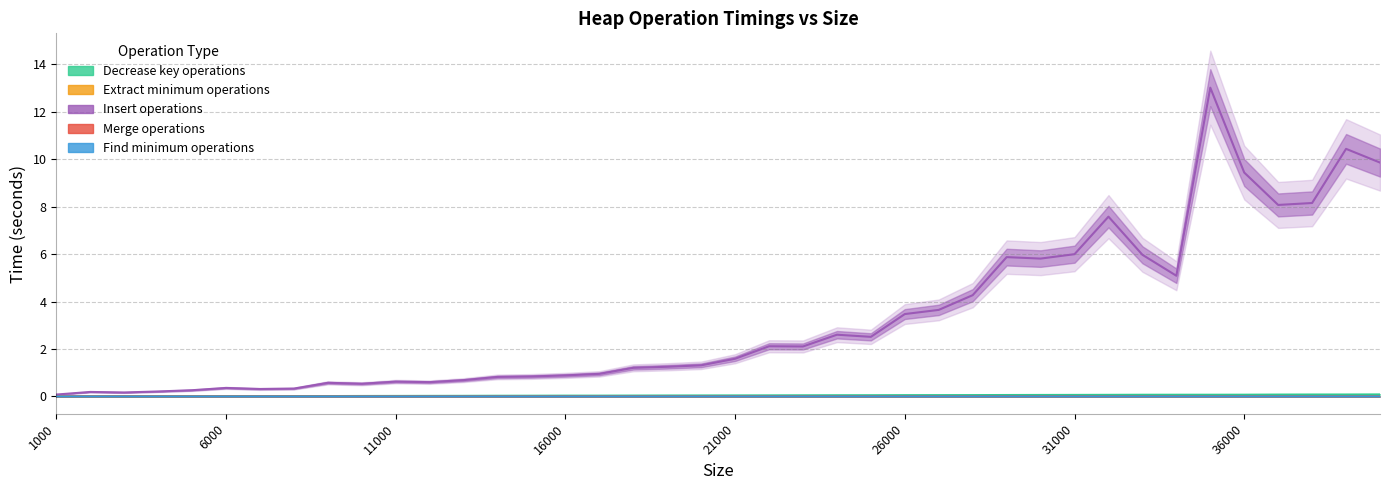

What is the label of the 40th point from the right?

1000